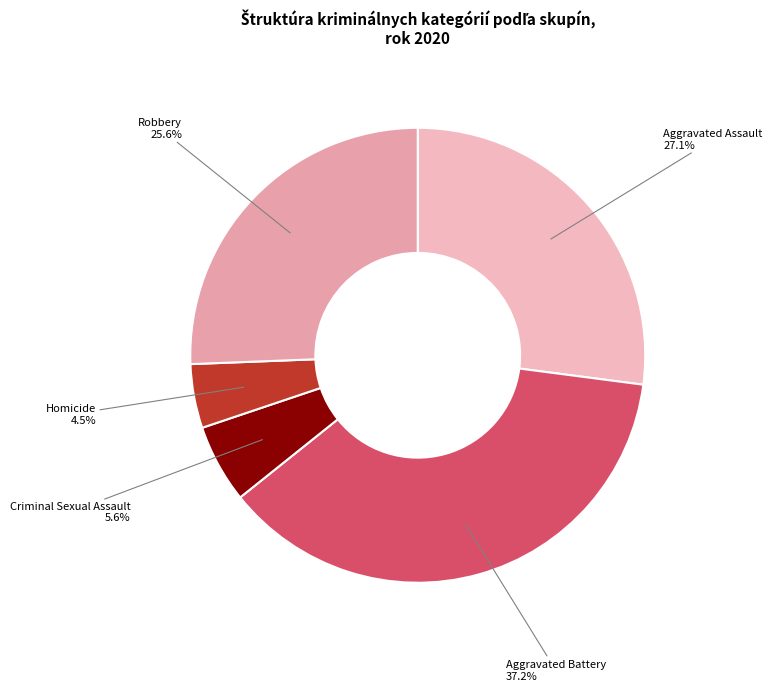

Count the number of slices in the pie.

5